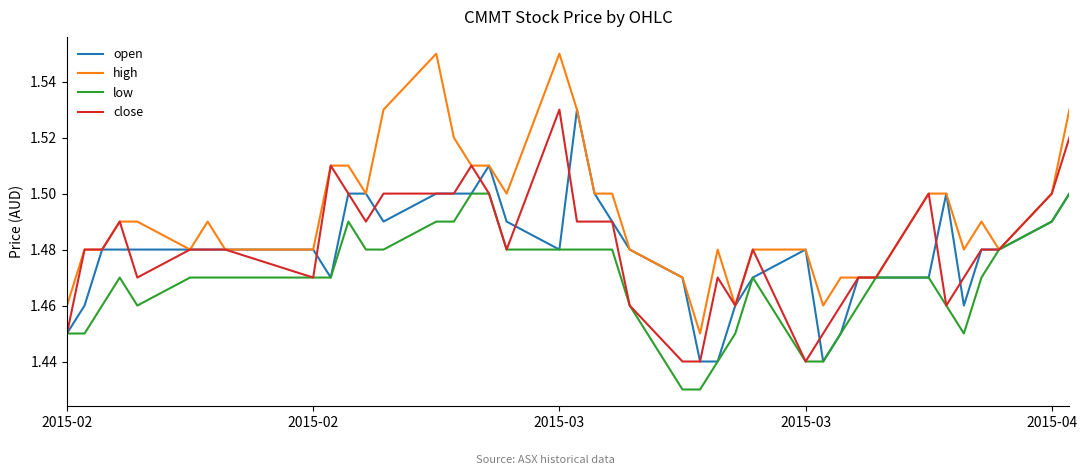

Which series has the widest spread of values?

high